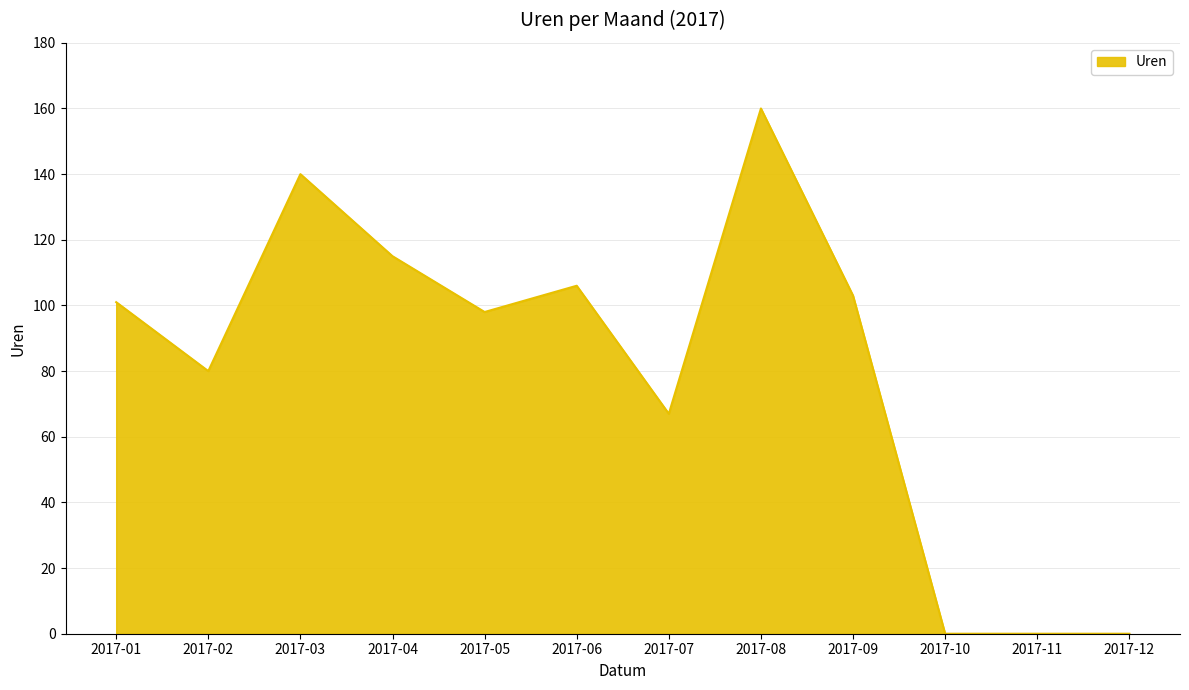

Reading left to right, what are all the values shown in this chart?

101	80	140	115	98	106	67	160	103	0	0	0